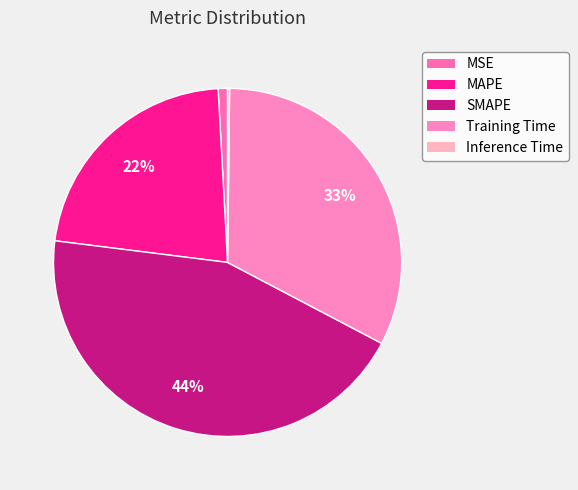

What is the total percentage of MAPE and SMAPE?

66.4%